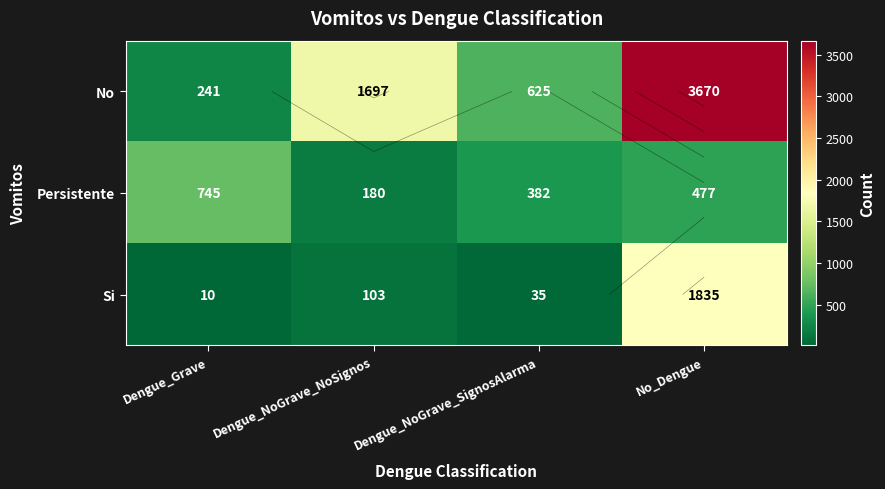

What is the spread (max minus min) of values at Dengue_NoGrave_SignosAlarma?

590